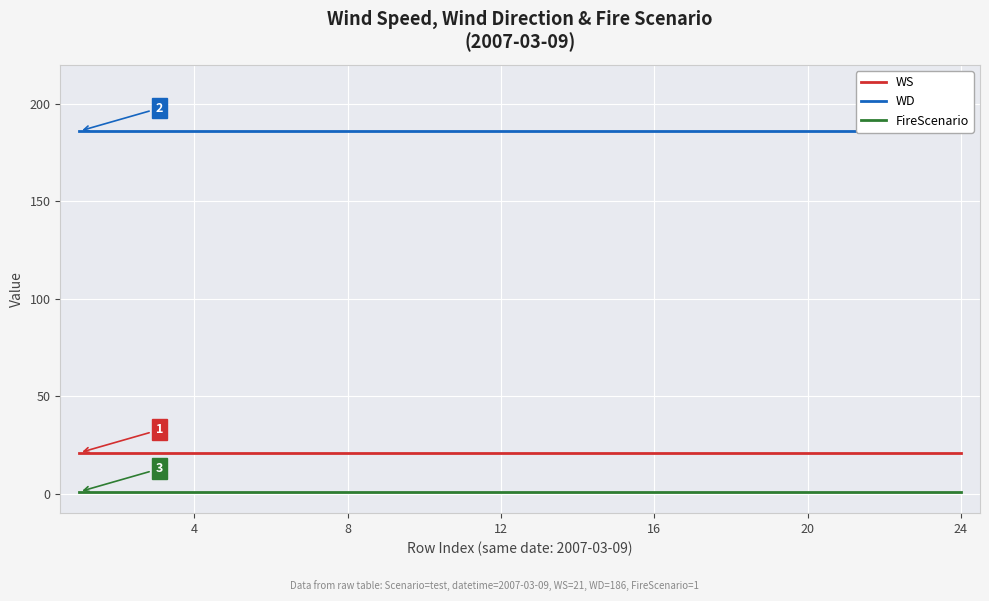

Reading left to right, transcribe all the data shown in this chart.

WS: 21	21	21	21	21	21	21	21	21	21	21	21	21	21	21	21	21	21	21	21	21	21	21	21
WD: 186	186	186	186	186	186	186	186	186	186	186	186	186	186	186	186	186	186	186	186	186	186	186	186
FireScenario: 1	1	1	1	1	1	1	1	1	1	1	1	1	1	1	1	1	1	1	1	1	1	1	1